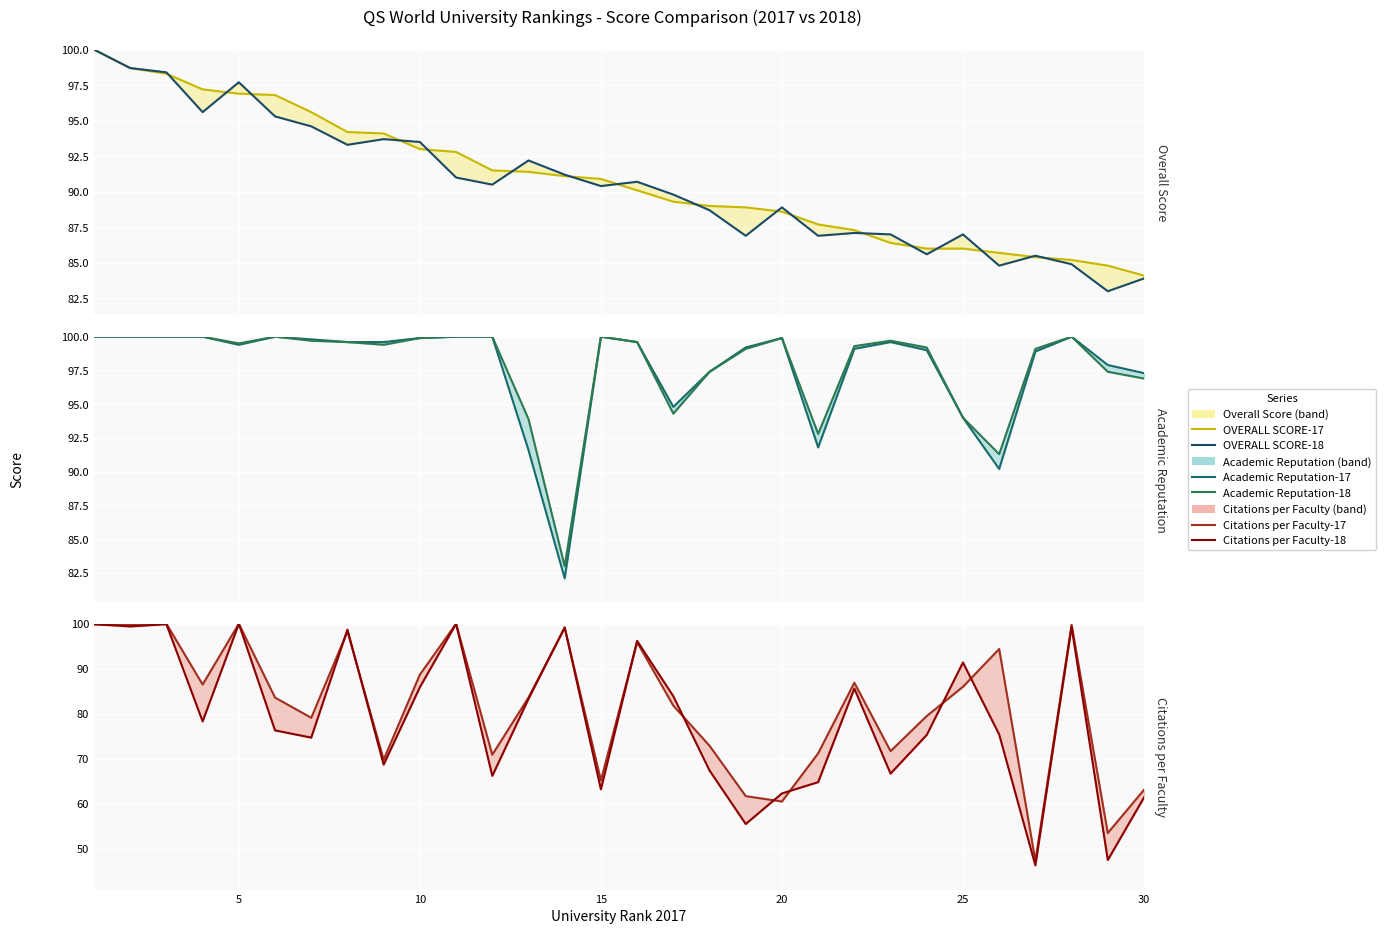

In Citations per Faculty-18, how many points are higher than both neighbors (excluding endpoints)?

9